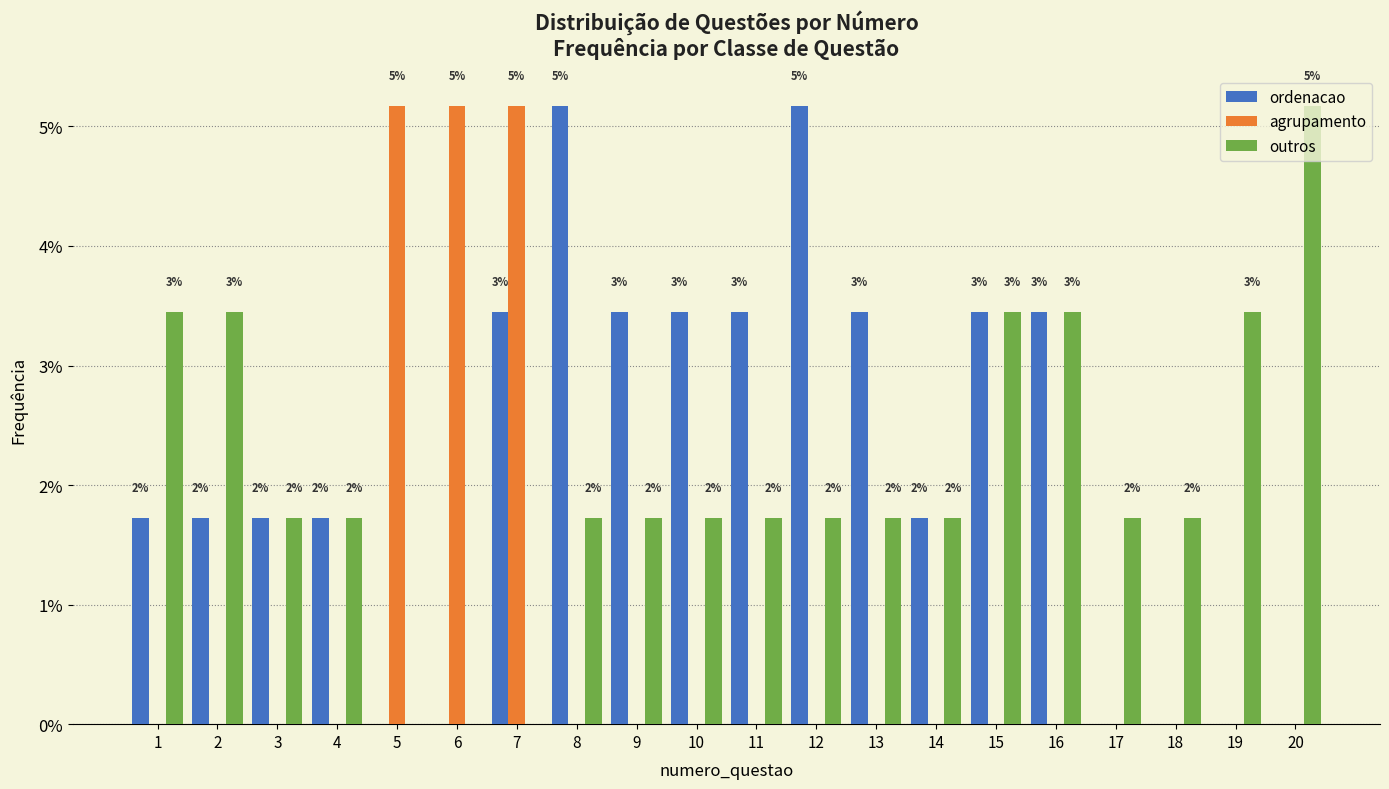

What are all the series names shown in the legend?

ordenacao, agrupamento, outros